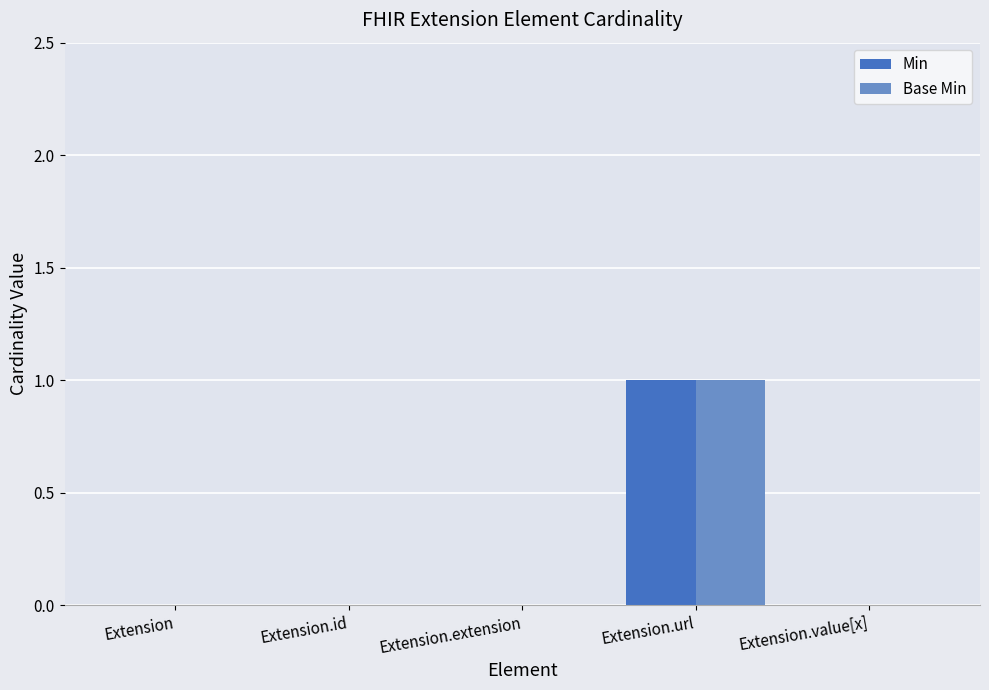

At which category is the sum across all series the highest?

Extension.url